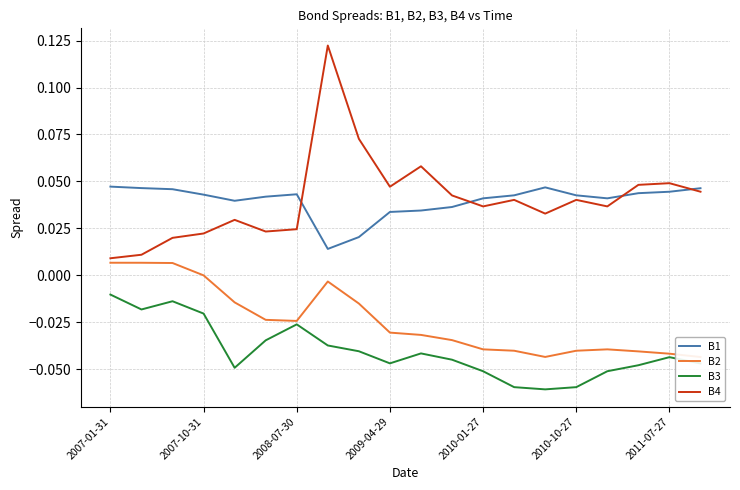

How many data points in B2 are less than 0?

17